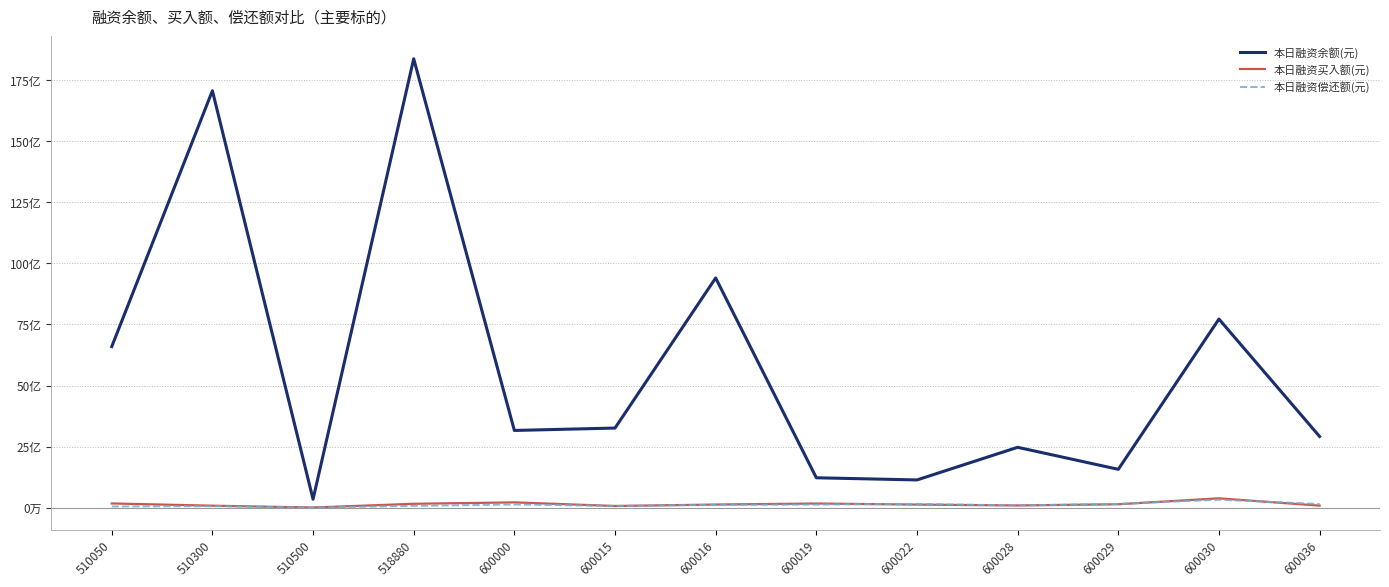

Which series has the largest total across all categories?

本日融资余额(元)